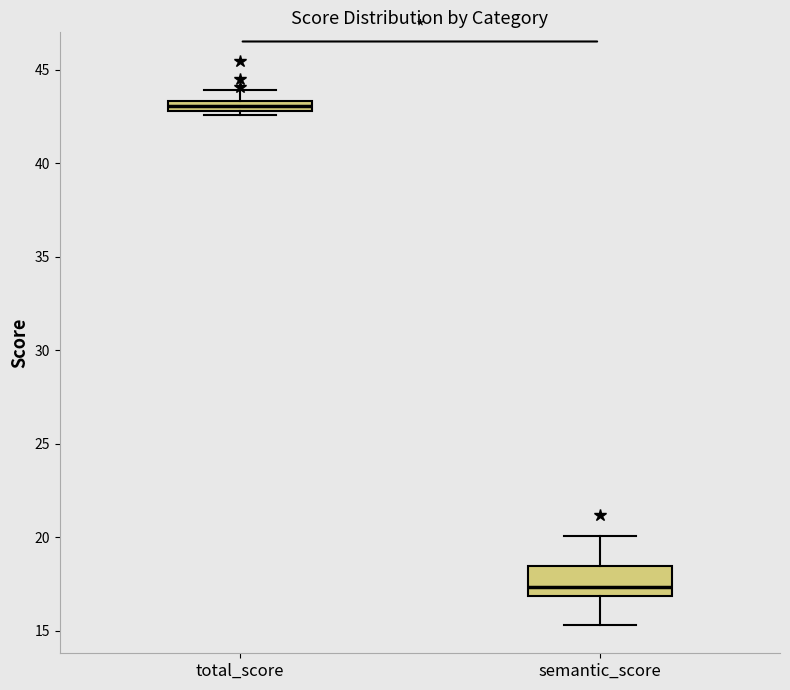

Where is the lower edge of the box for semantic_score on the y-axis? The values are not printed on the chart, so give them approximately, as read against the axis.

17.0